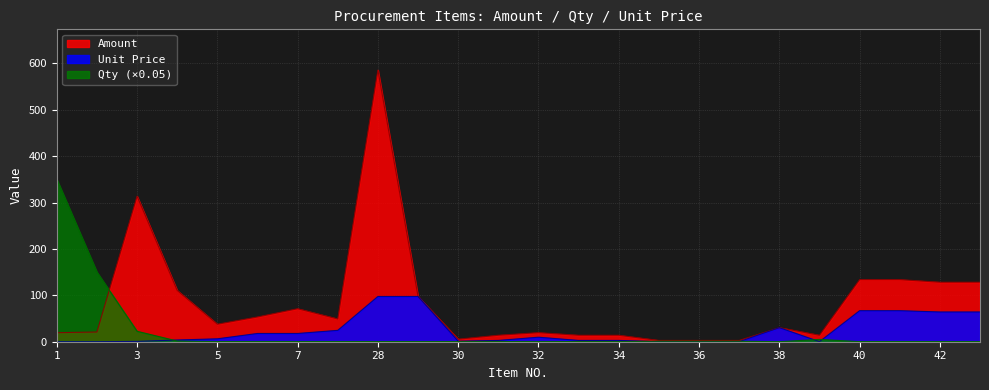

How many lines are shown in the chart?

3